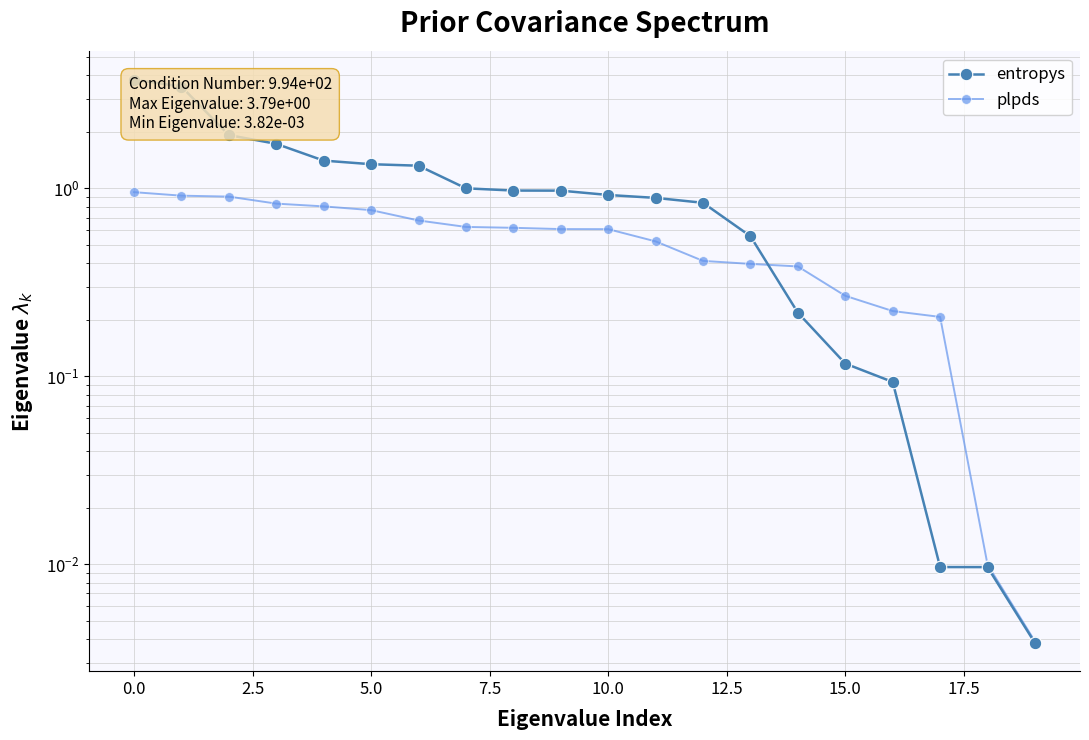

What is the average value of the plpds series?

0.5